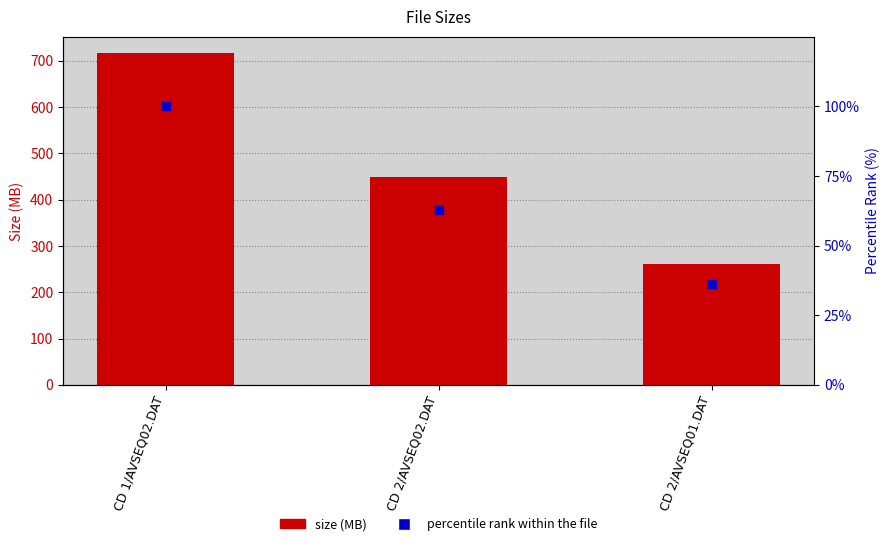

At which category is the sum across all series the highest?

CD 1/AVSEQ02.DAT